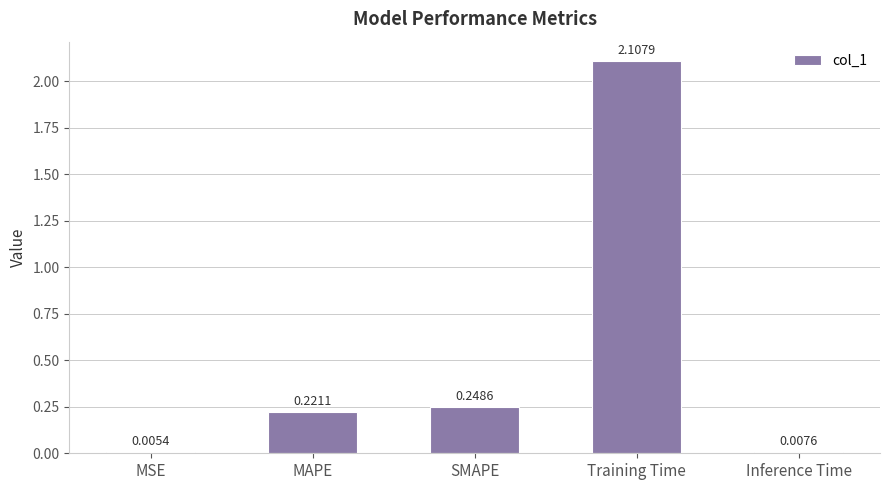

What is the change in value from MSE to Training Time?

+2.1